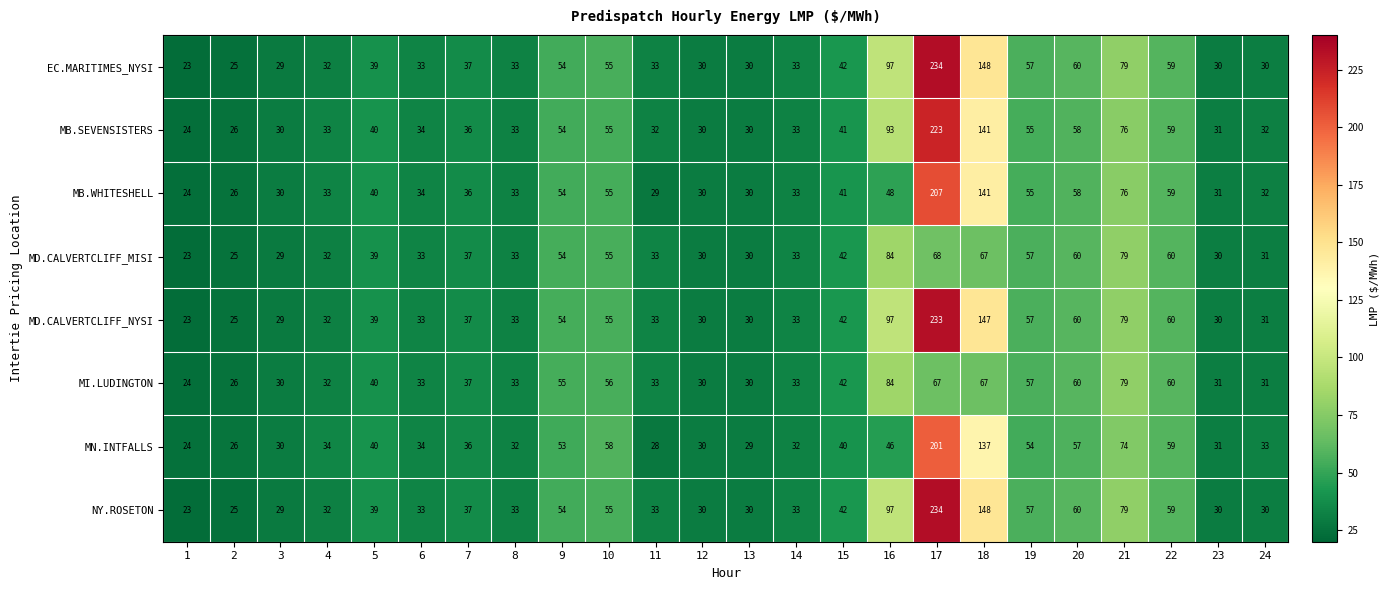

What is the highest value of the MN.INTFALLS series?

201